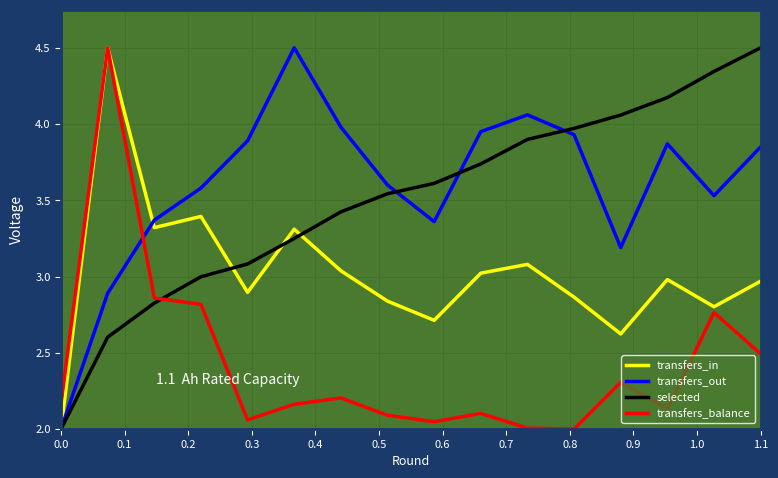

What is the highest value of the transfers_balance series?

4.5